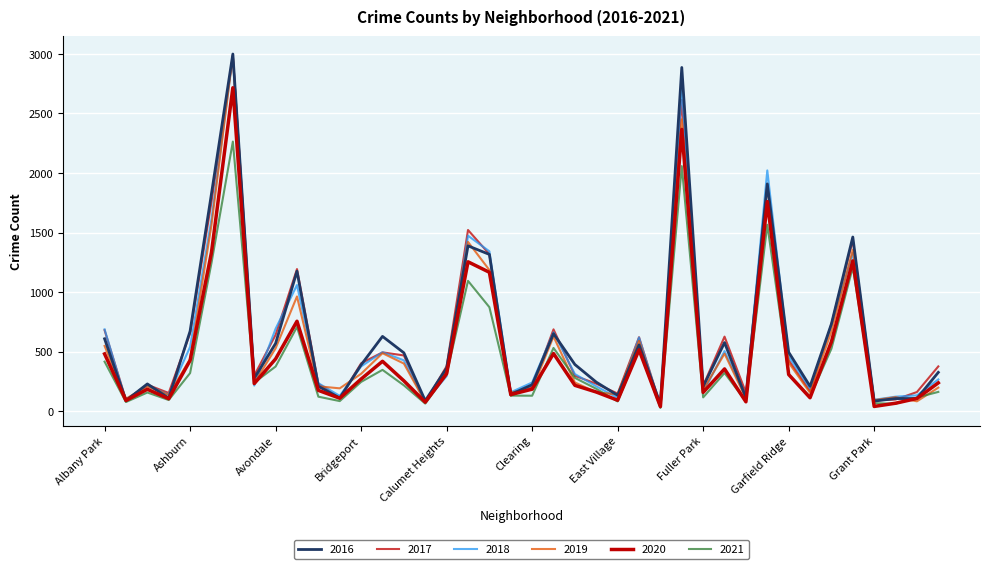

At which label does 2018 first exceed 313?

Albany Park